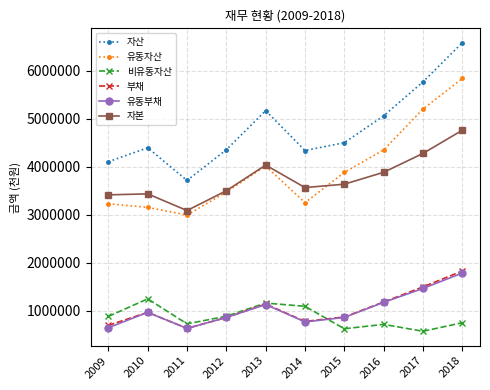

Where does the 유동자산 series first go above 3878793?

2013